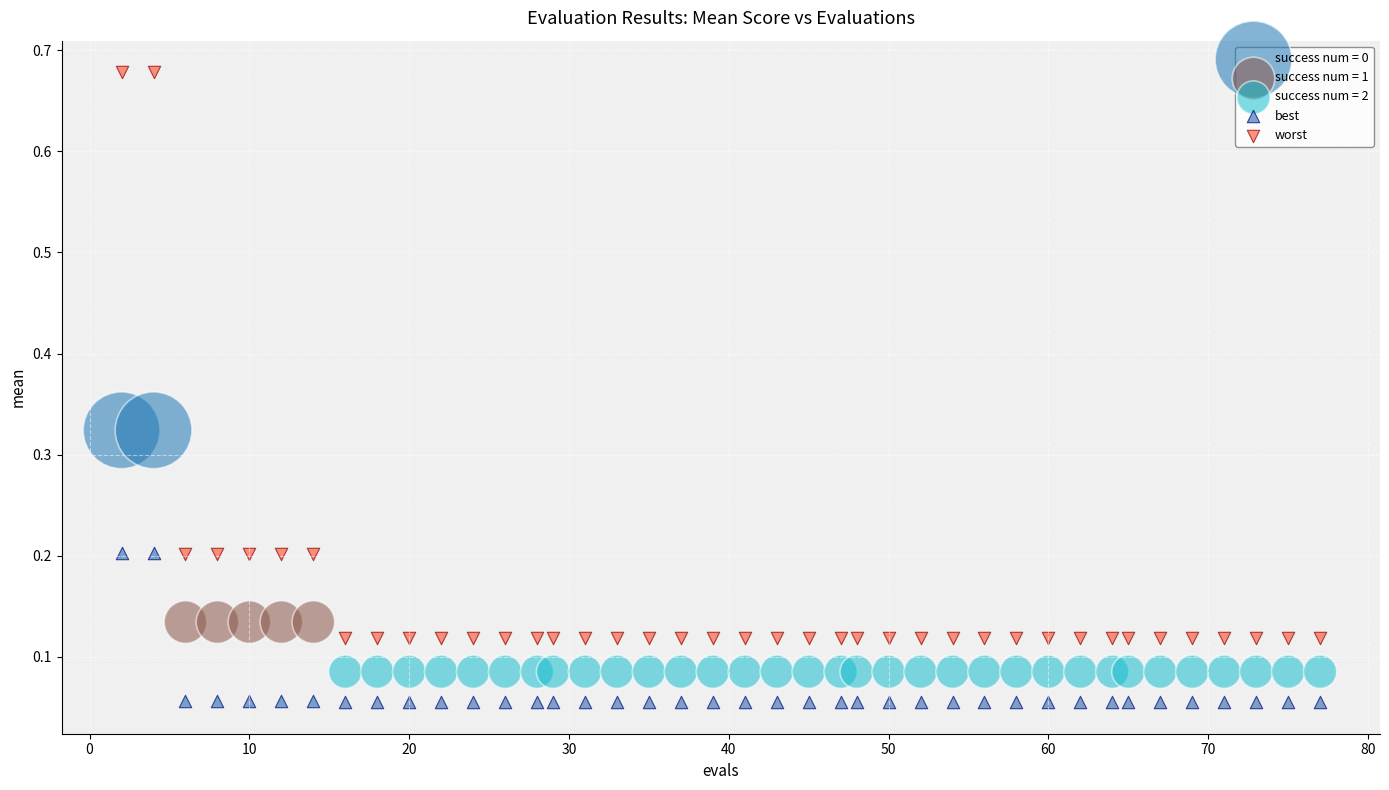

What are all the series names shown in the legend?

success num = 0, success num = 1, success num = 2, best, worst